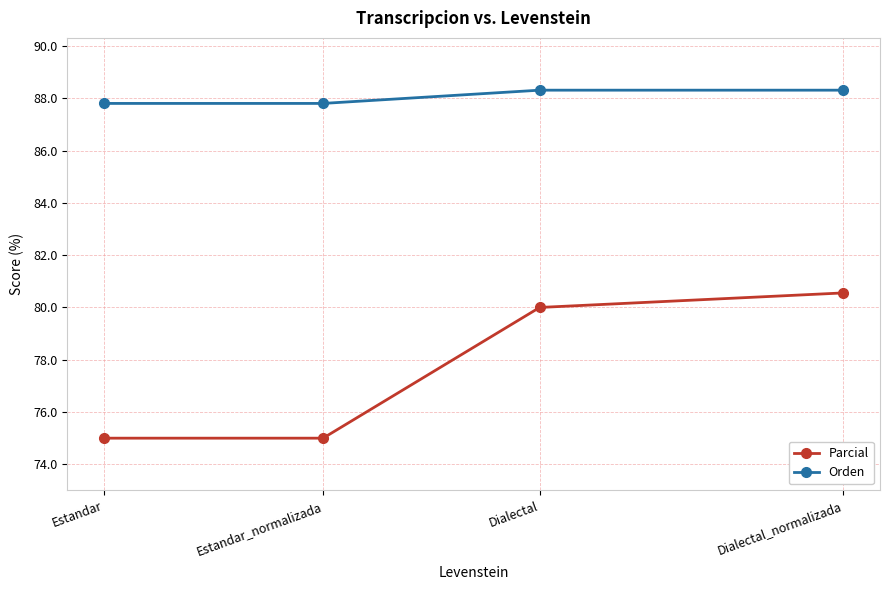

Which category has the highest value in the Parcial series?

Dialectal_normalizada